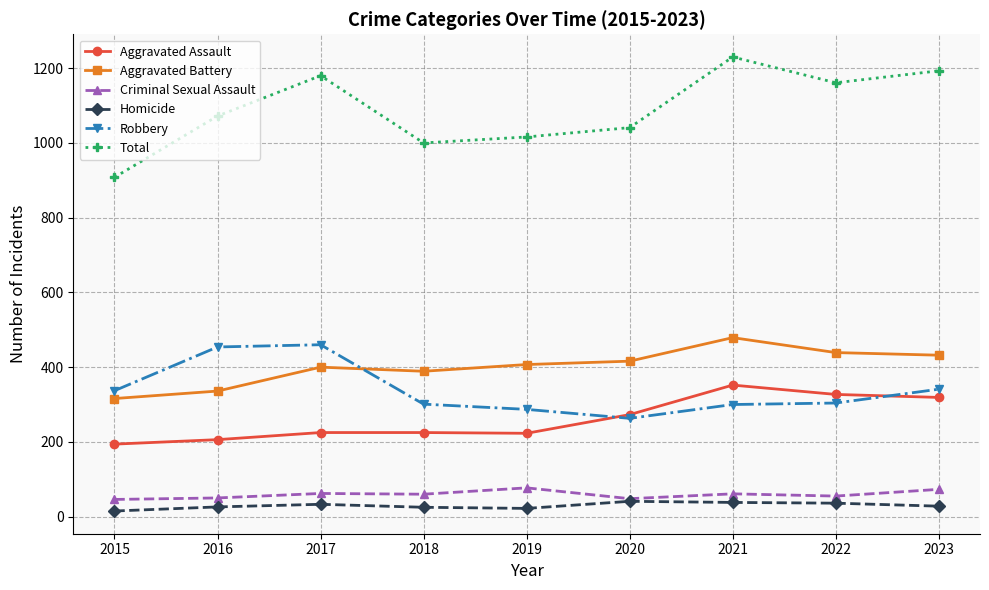

True or false: Total and Homicide intersect in this chart.

False